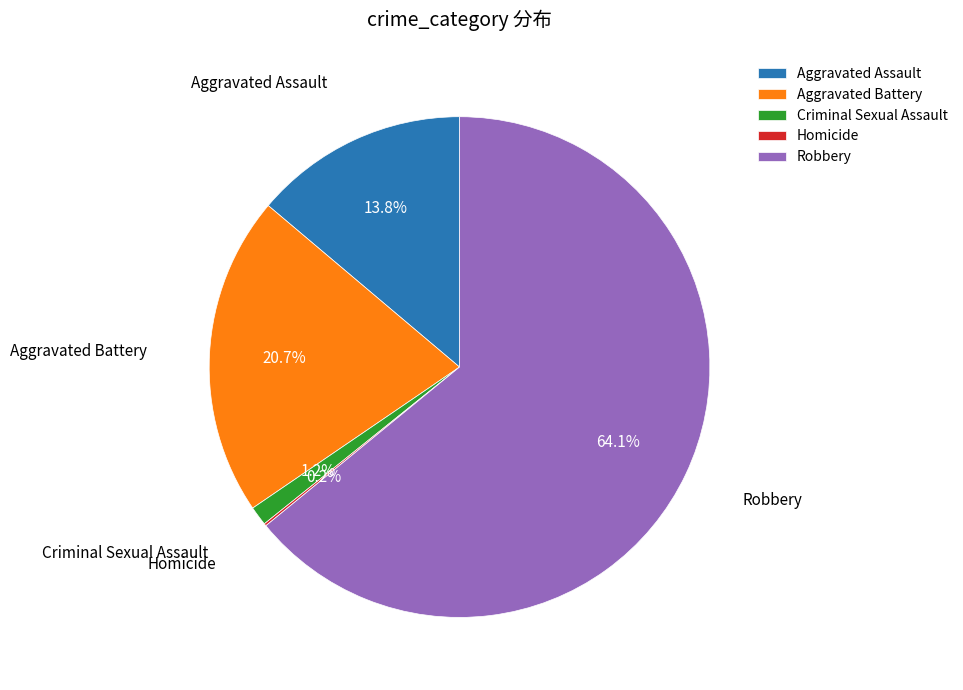

Which slice represents more than half of the pie?

Robbery